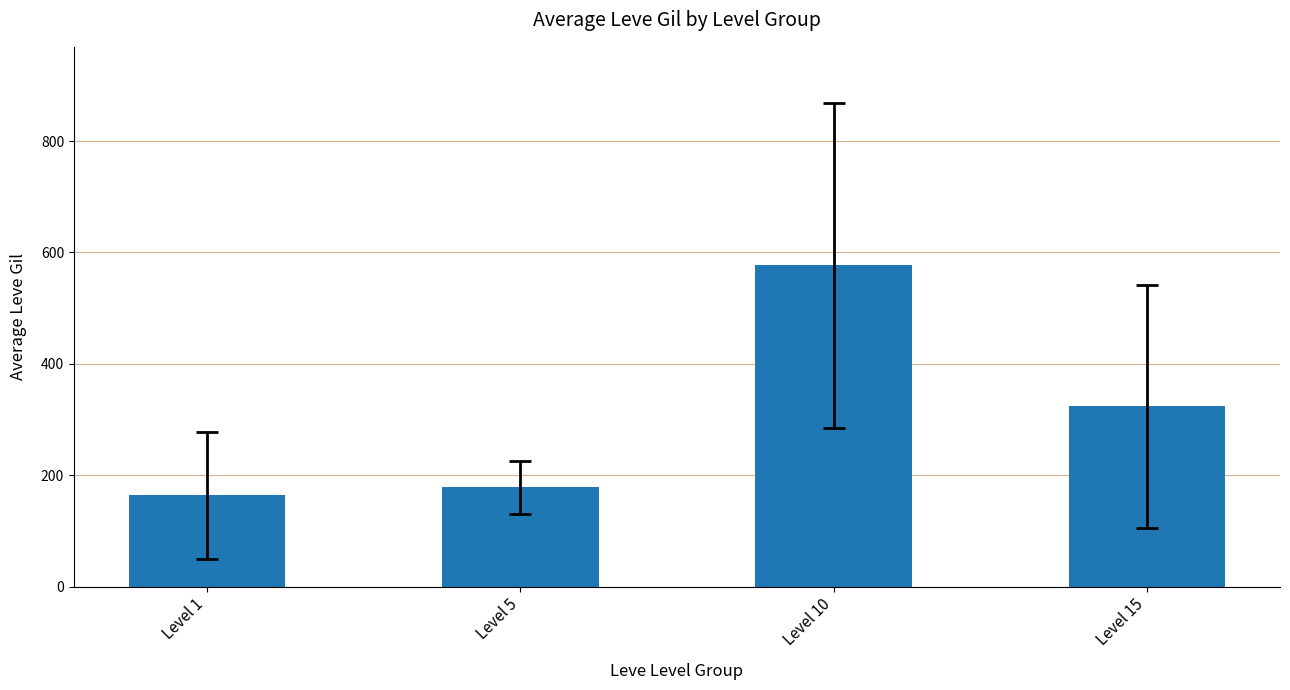

How many data points are less than 323?

2